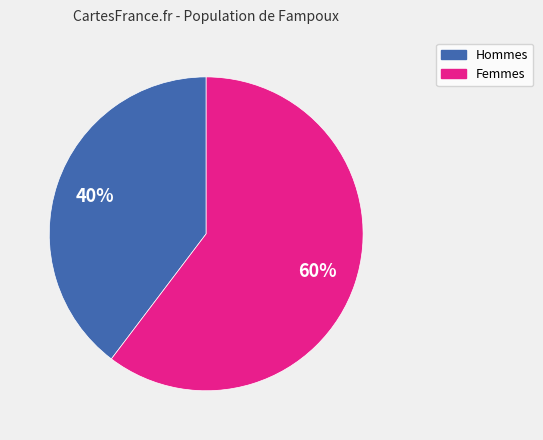

Is there a majority slice in this chart?

Yes